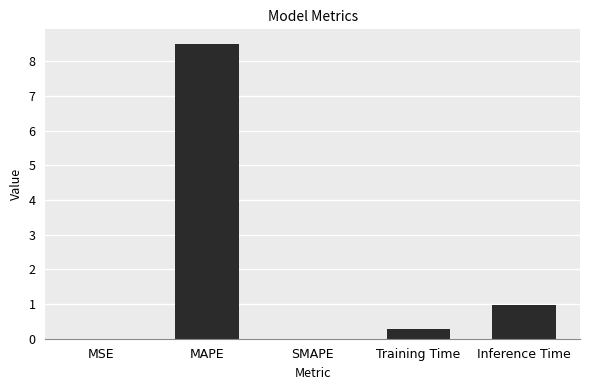

Approximately how many times larger is the value at Inference Time compared to MAPE?

0.1